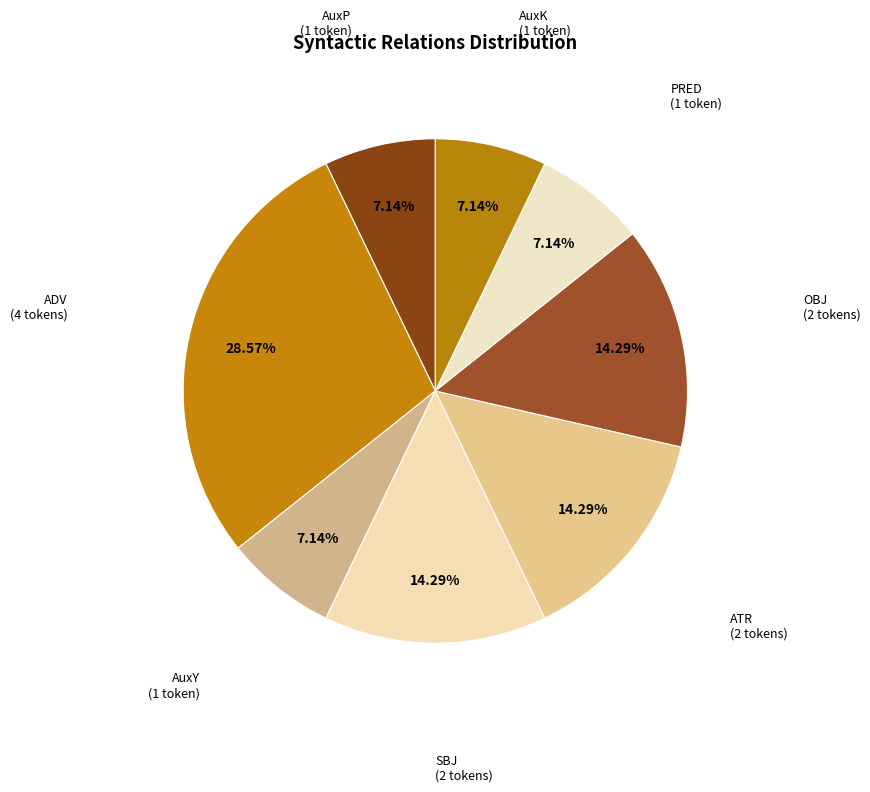

Which category has the biggest portion of the pie?

ADV